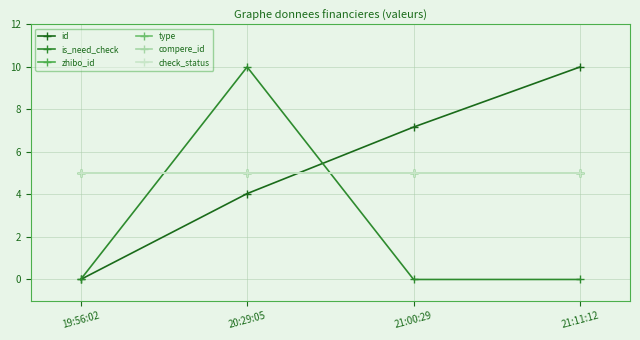

At which category does the chart reach its minimum across all series?

19:56:02